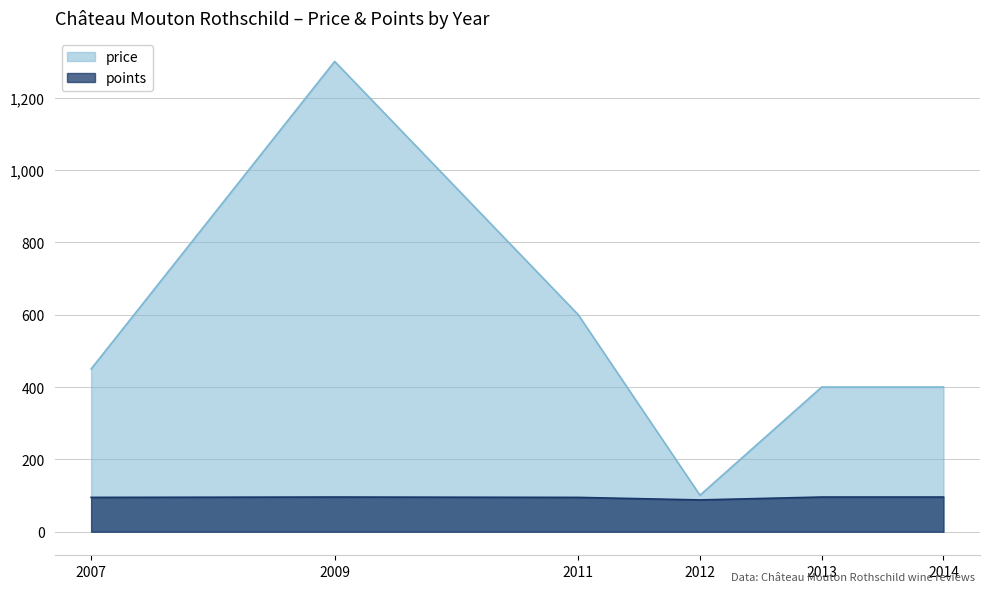

How many interior local valleys does the points series have?

1